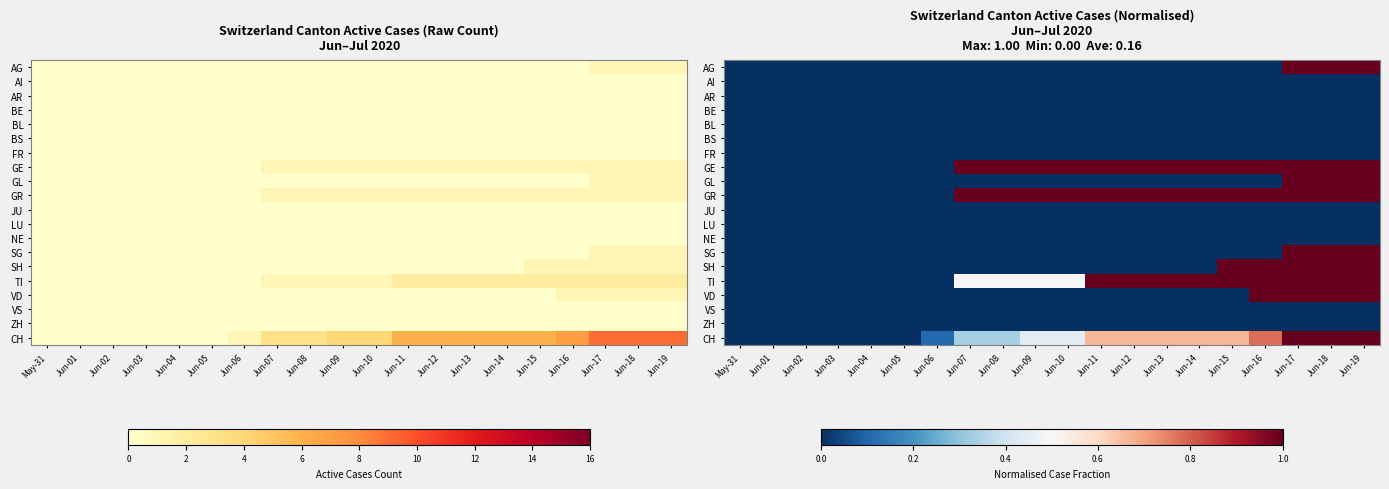

What is the difference between the second highest and minimum values in the GL series?

1.0